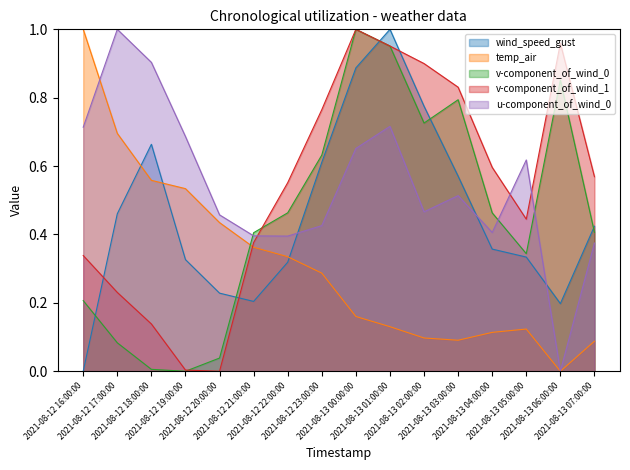

At which category is the sum across all series the highest?

2021-08-13 01:00:00